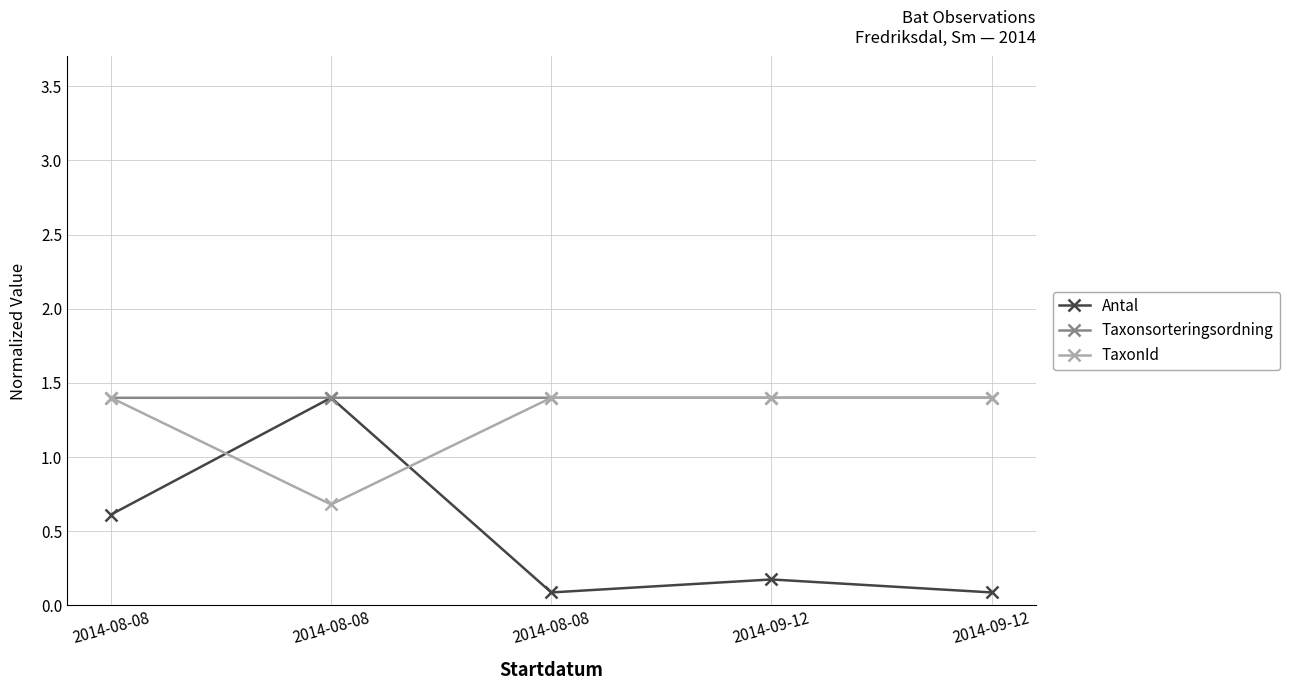

Reading left to right, transcribe all the data shown in this chart.

Antal: 0.6	1.4	0.1	0.2	0.1
Taxonsorteringsordning: 1.4	1.4	1.4	1.4	1.4
TaxonId: 1.4	0.7	1.4	1.4	1.4